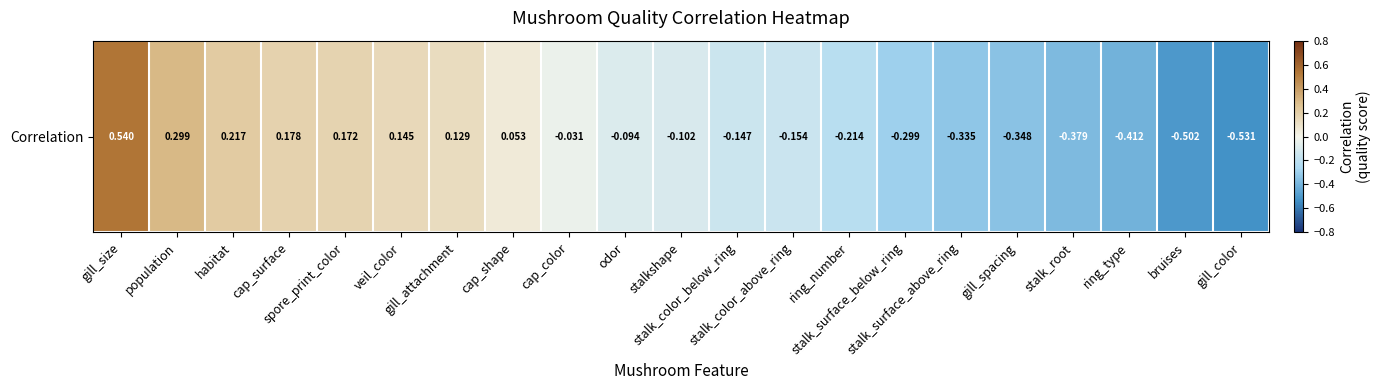

What is the minimum value shown in the chart?

-0.5